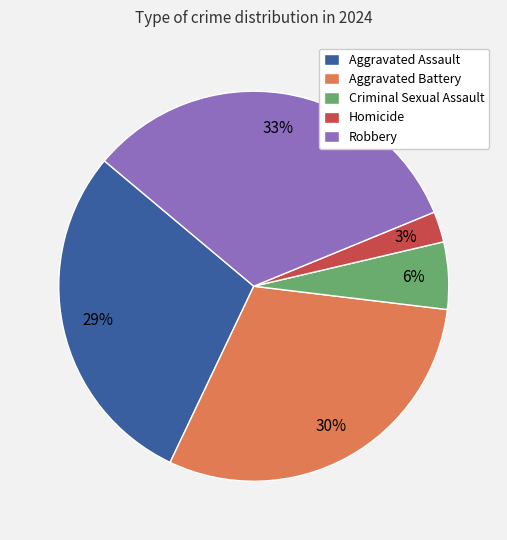

What is the largest slice in the pie chart?

Robbery